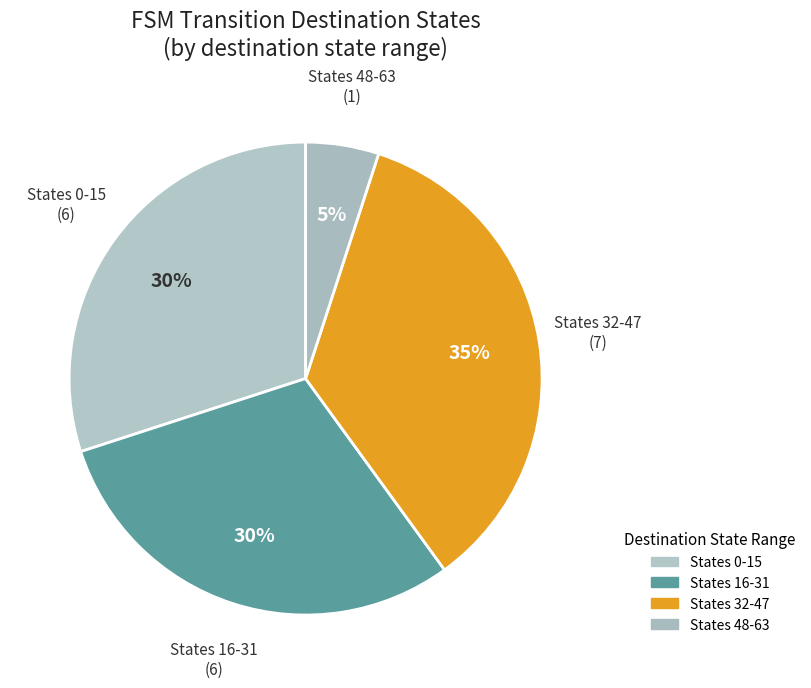

Count the number of slices in the pie.

4